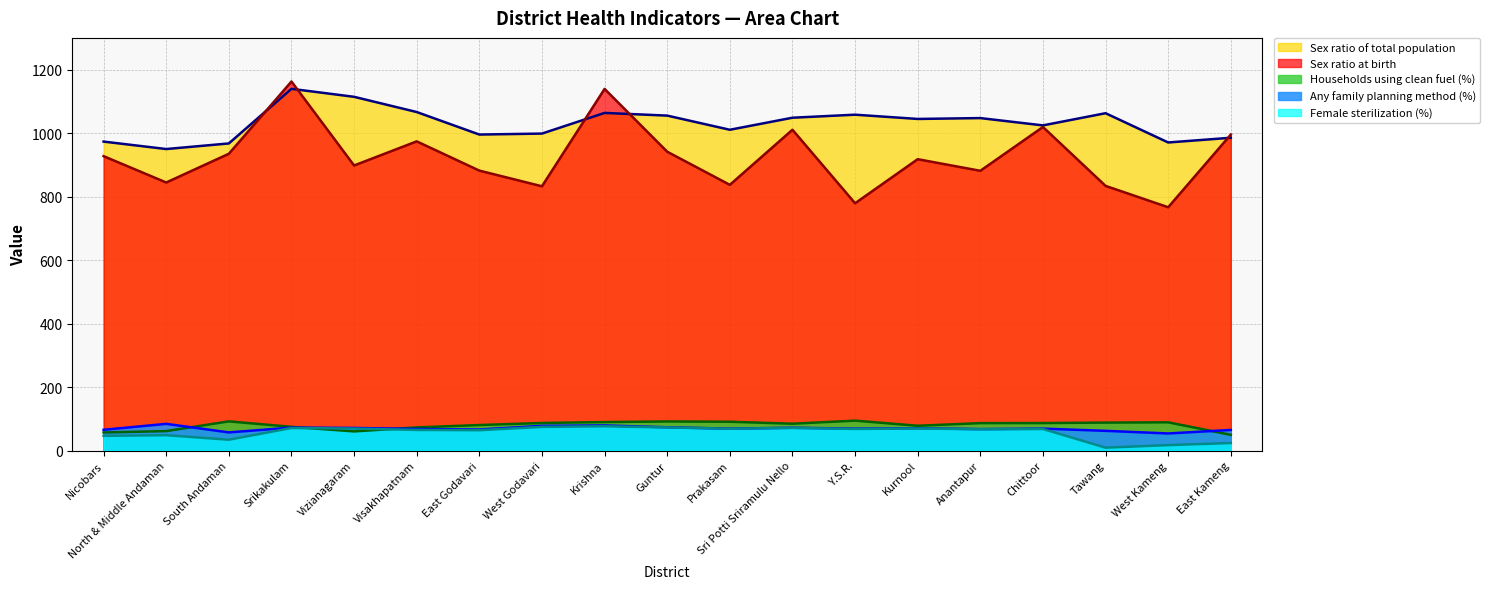

In Sex ratio of total population, how many points are lower than both neighbors (excluding endpoints)?

6